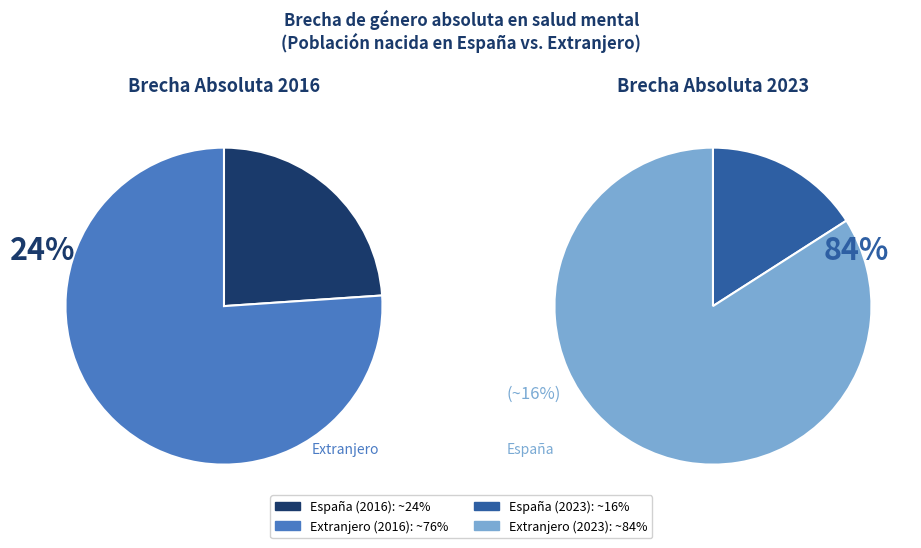

Which has a higher value, Extranjero (2016) or España (2016)?

Extranjero (2016)